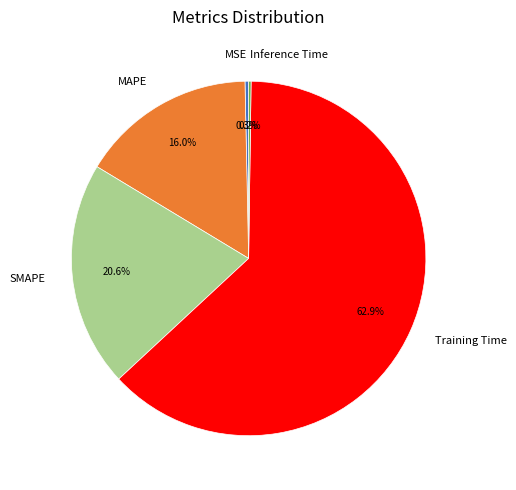

What is the ratio of the value at SMAPE to the value at Training Time?

0.3